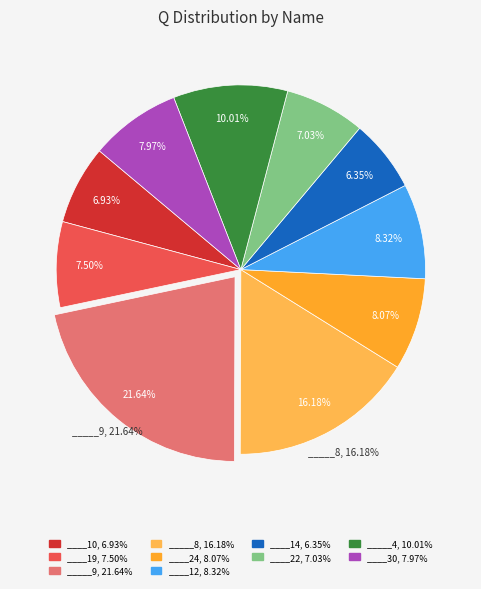

To the nearest percent, what is the average slice percentage?

10%